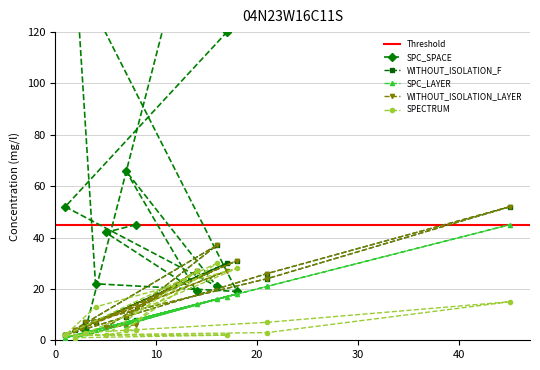

What is the maximum value for SPC_SPACE?

279